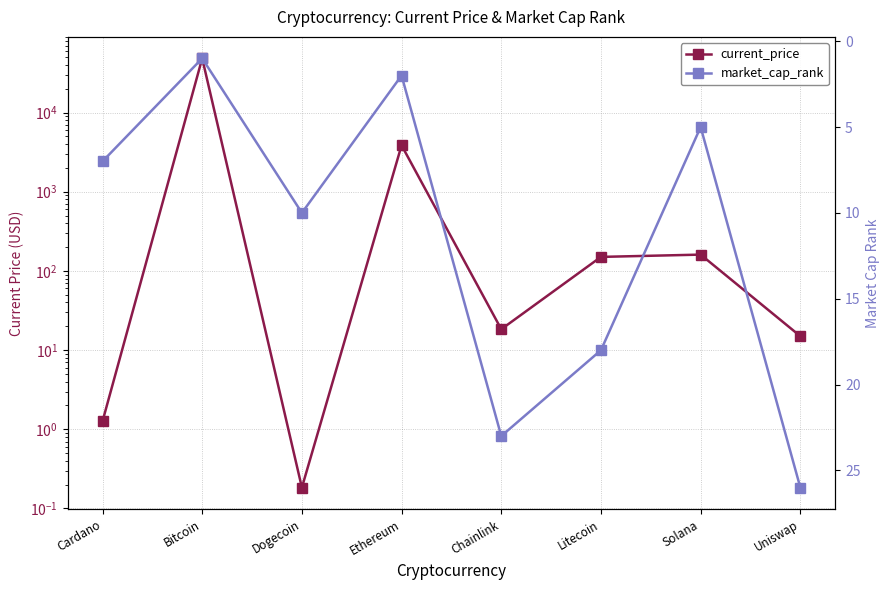

Is the value of current_price at Solana greater than the value of market_cap_rank at Litecoin?

Yes